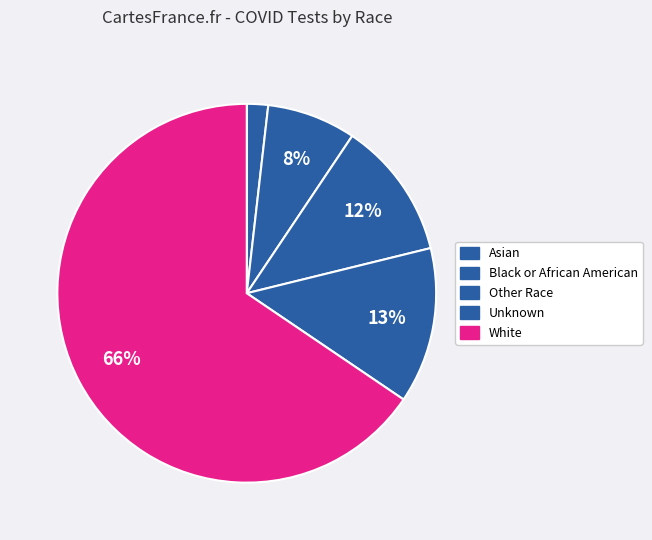

Do Asian and Unknown together represent more than half of the pie?

No